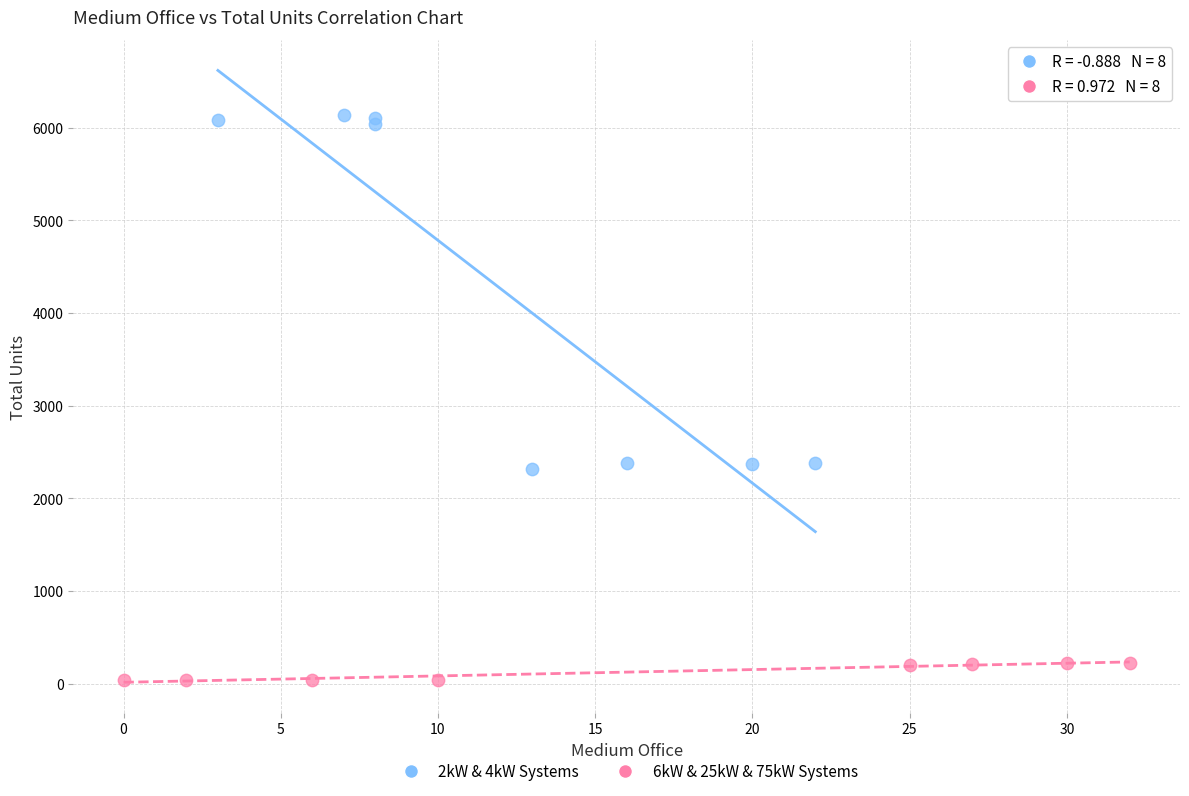

Which series contains the highest Y value?

2kW & 4kW Systems